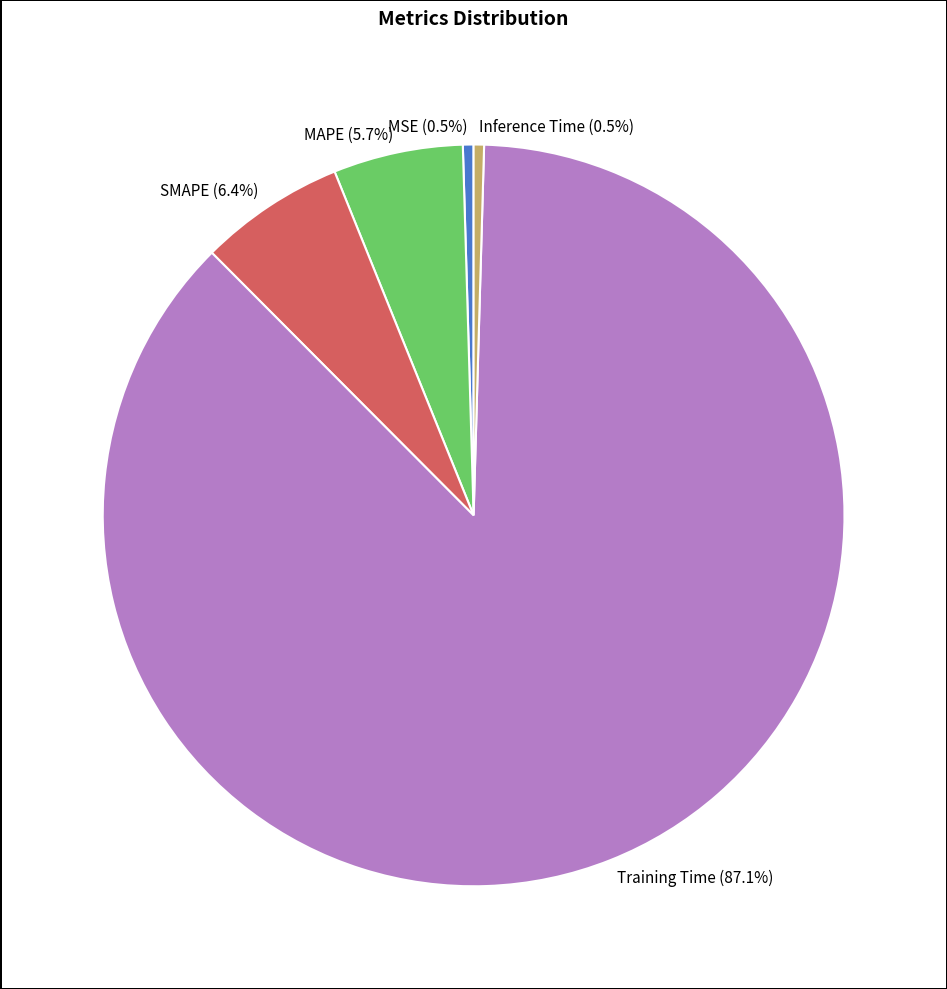

Is the sum of MSE (0.5%) and SMAPE (6.4%) greater than half?

No